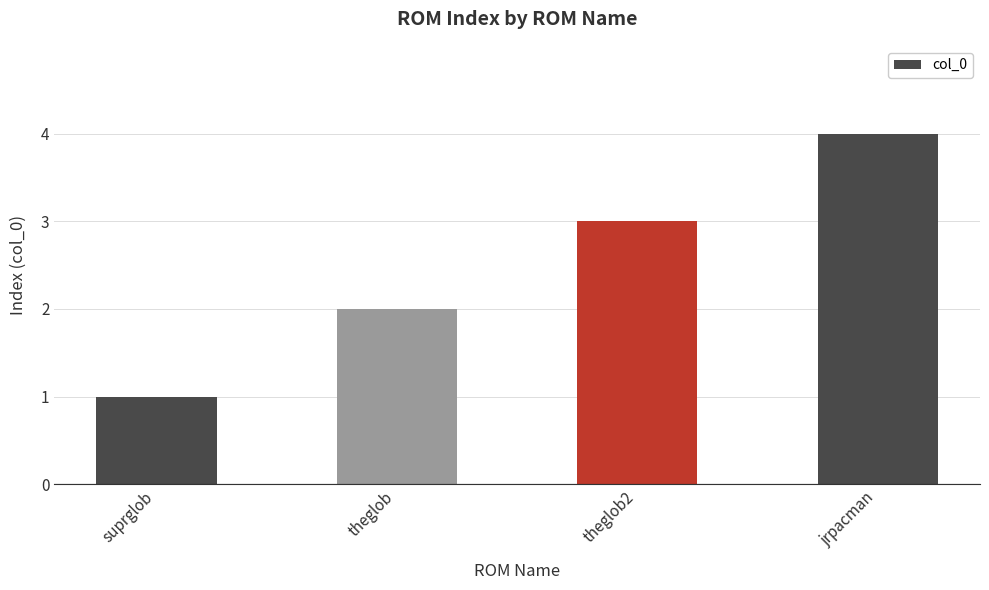

What is the approximate value at suprglob?

1